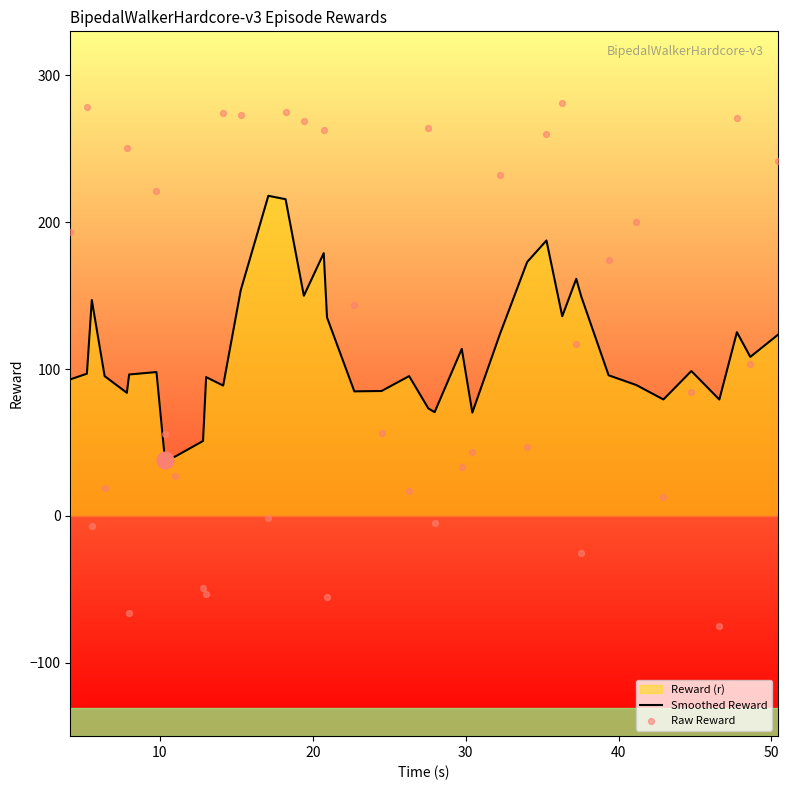

What is the minimum value for Smoothed Reward?

37.9